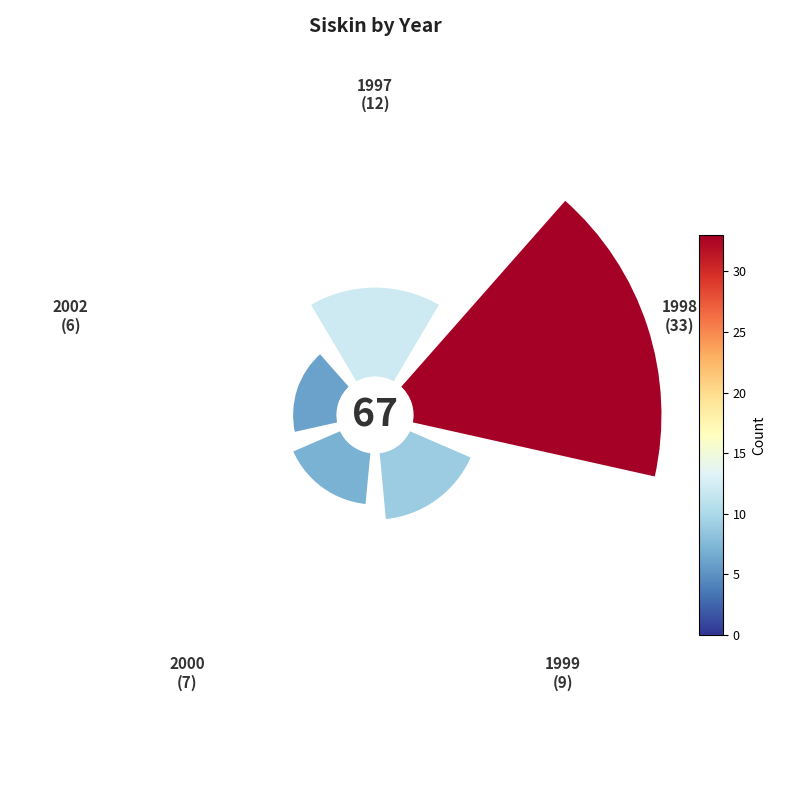

To the nearest percent, what is the difference between the largest and smallest slice percentages?

40%